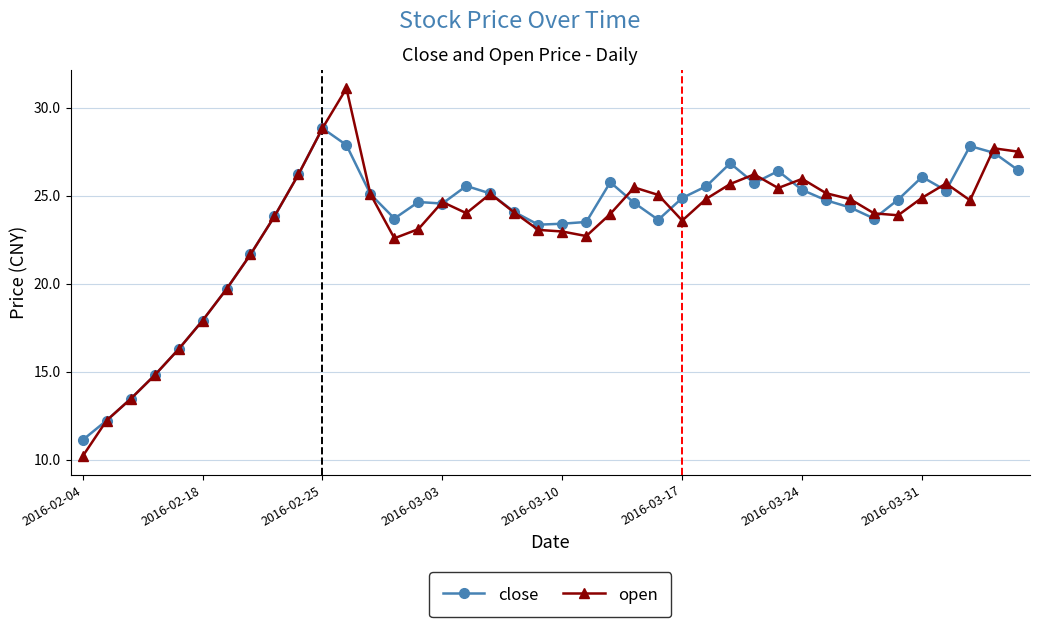

What is the maximum value for close?

28.8